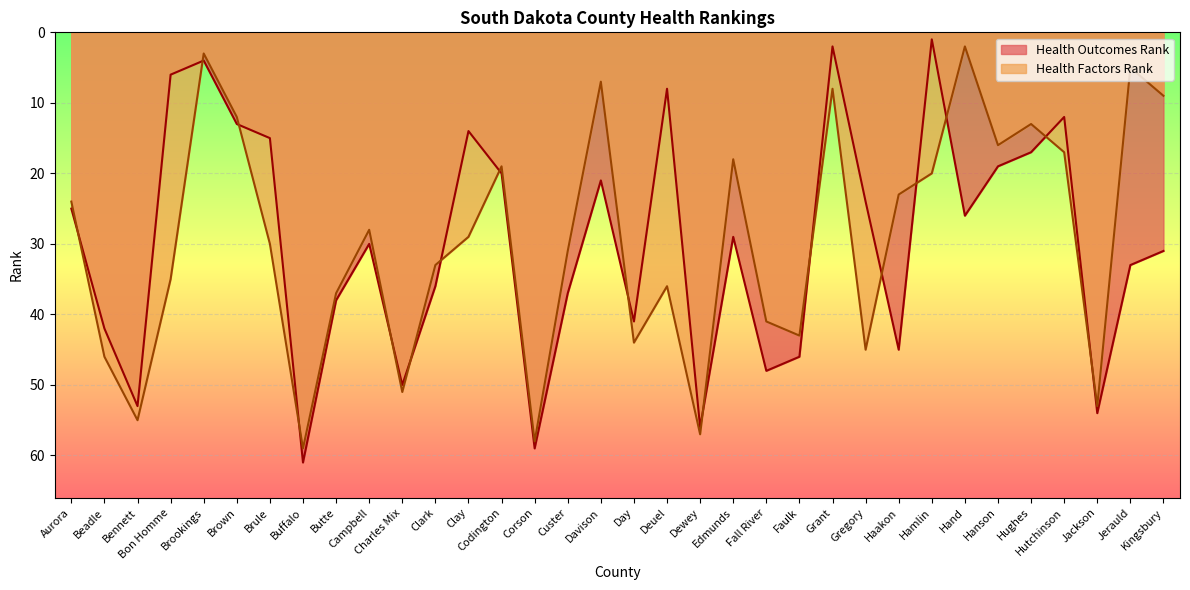

Between Brookings and Jackson, which is larger?

Jackson